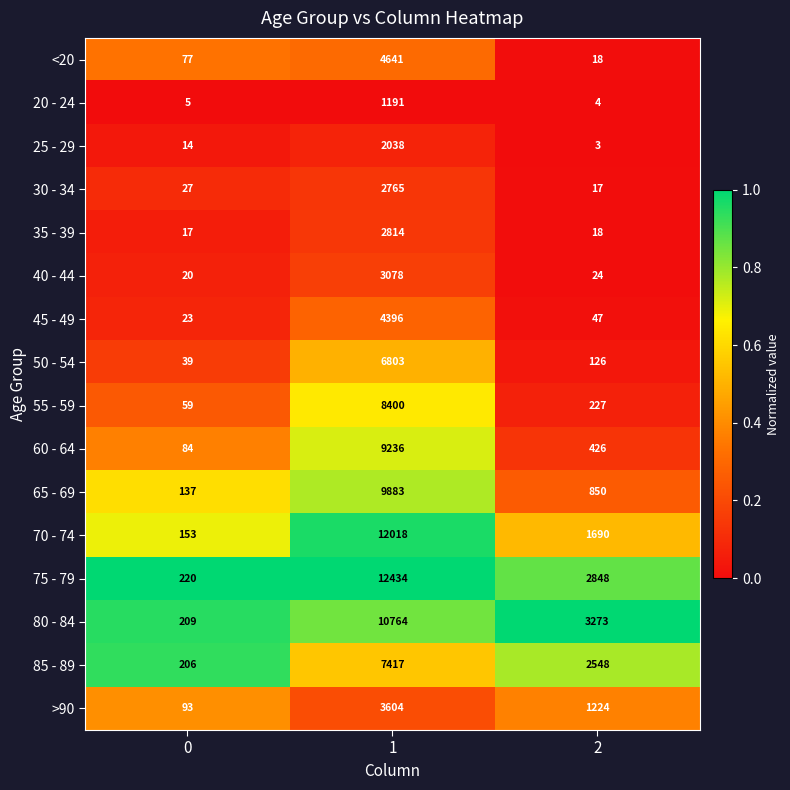

List the labels in order of 30 - 34 value, largest first.

1, 0, 2